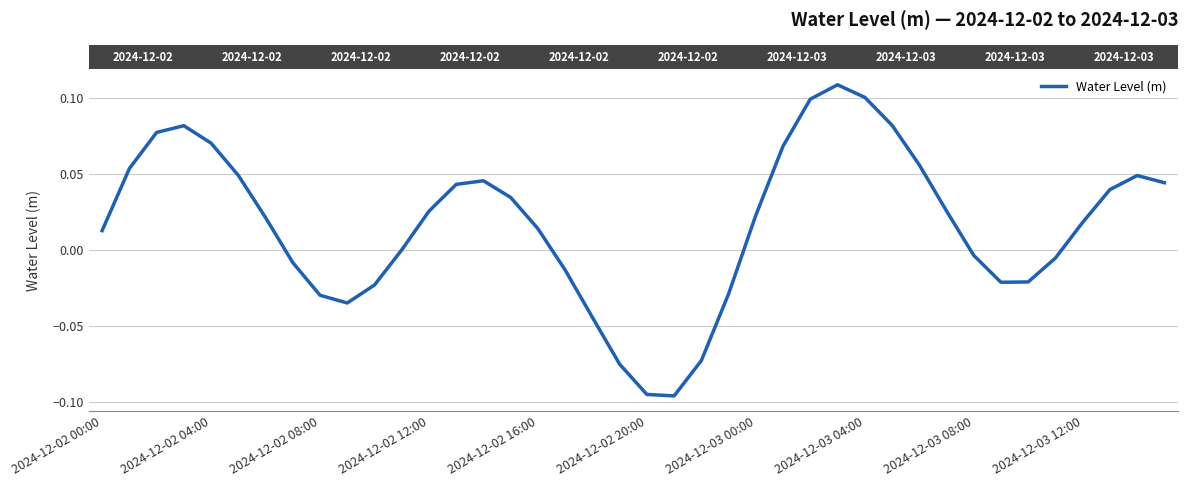

Is this an area chart (filled region under the line)?

No